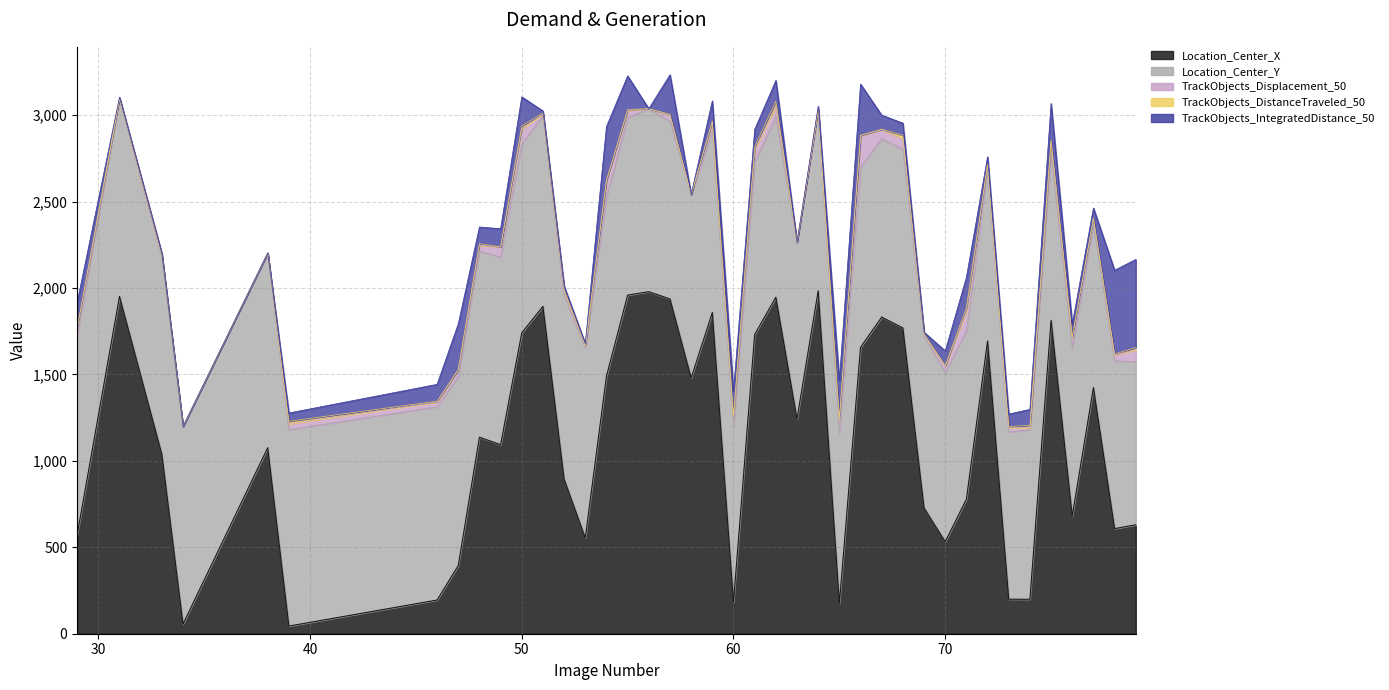

Which series has the largest total across all categories?

Location_Center_X